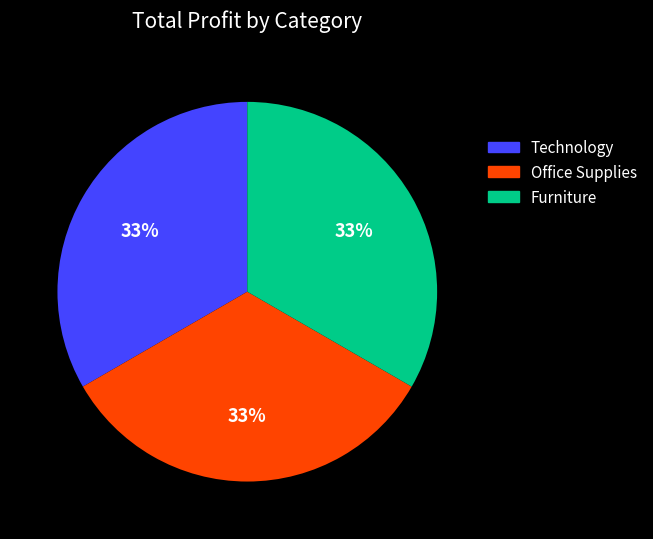

Does Furniture represent more than half of the total?

No